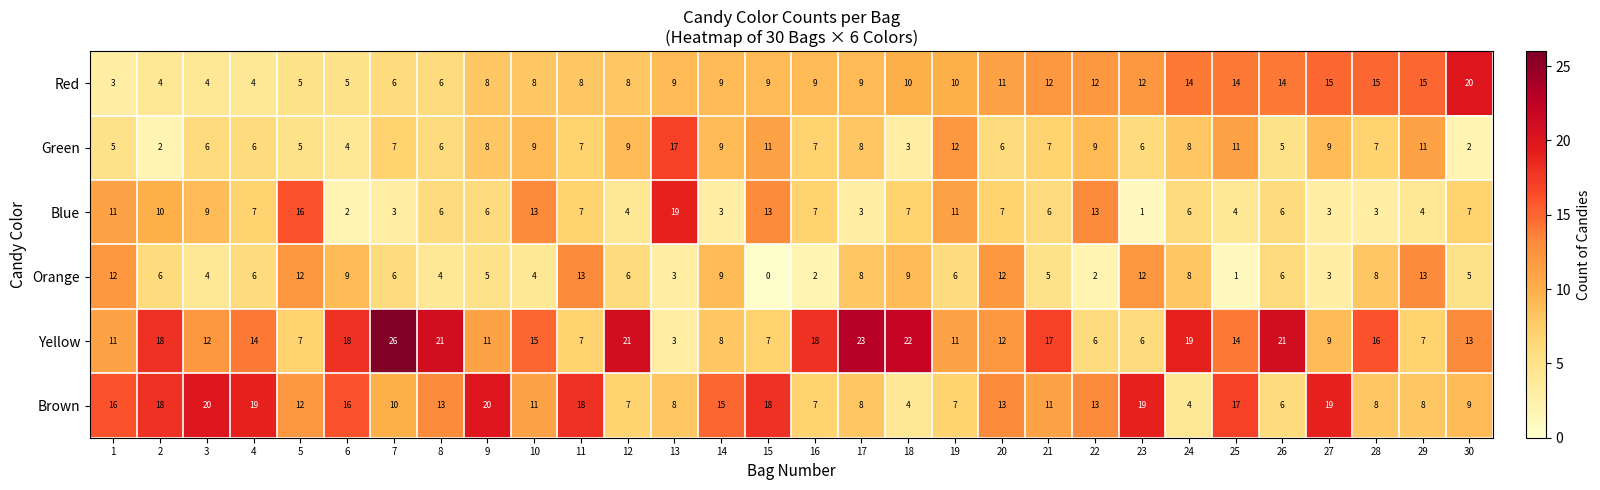

Read the Yellow value at 9, to the nearest 10.

10